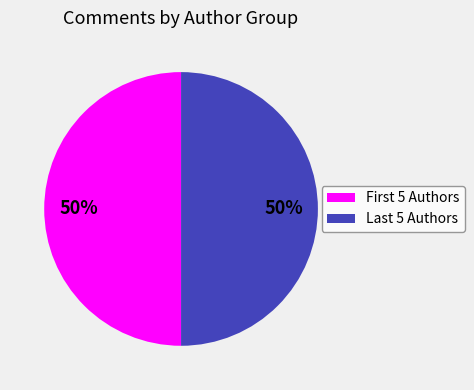

To the nearest percent, what is the average slice percentage?

50%